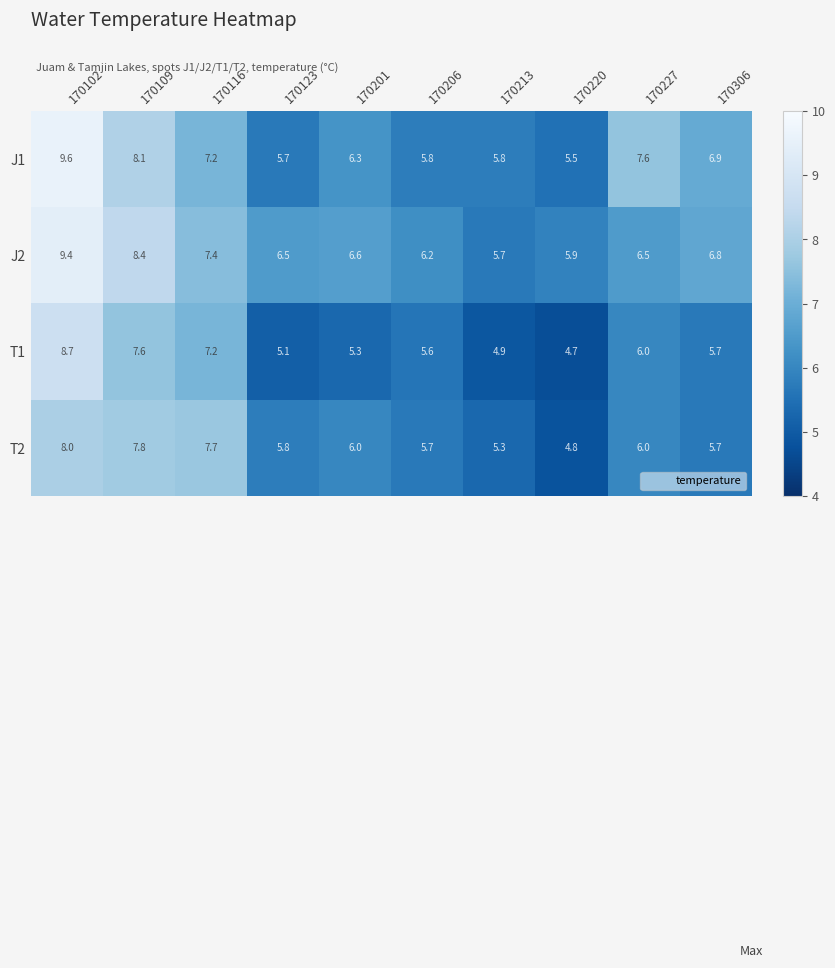

What is the difference between the J2 values at 170109 and 170102?

1.0